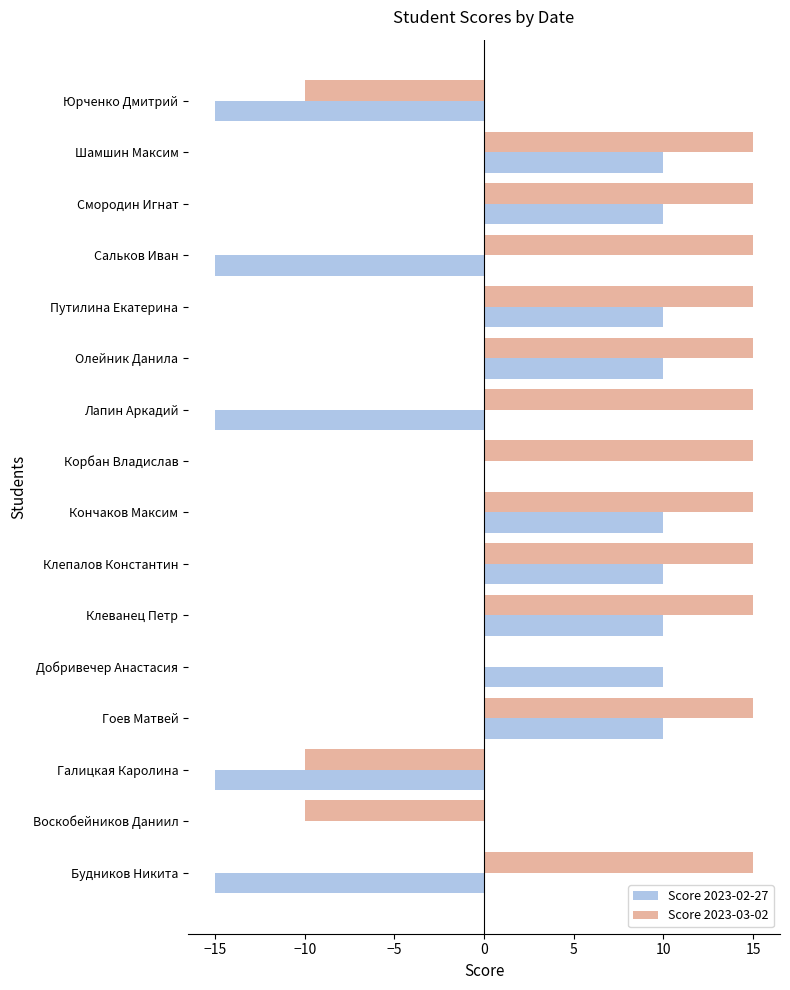

The Score 2023-03-02 series shows 15 at Шамшин Максим. True or false?

True